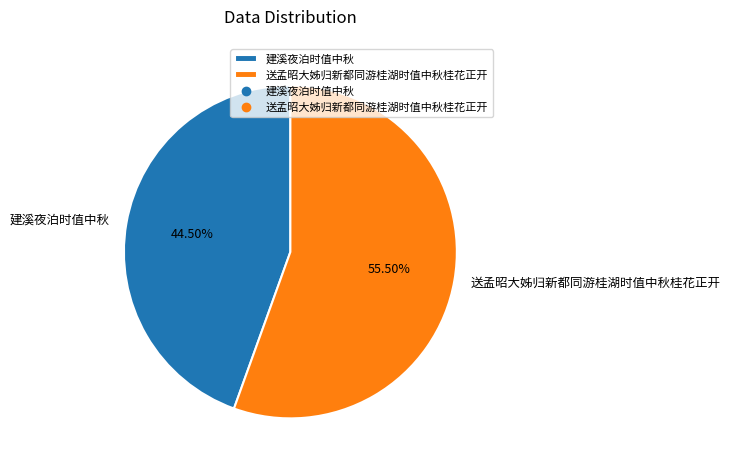

Count the number of slices in the pie.

2